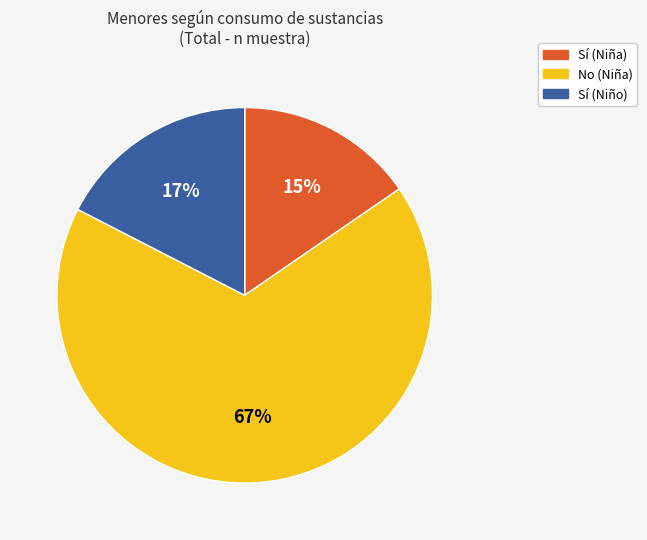

Count the number of slices in the pie.

3